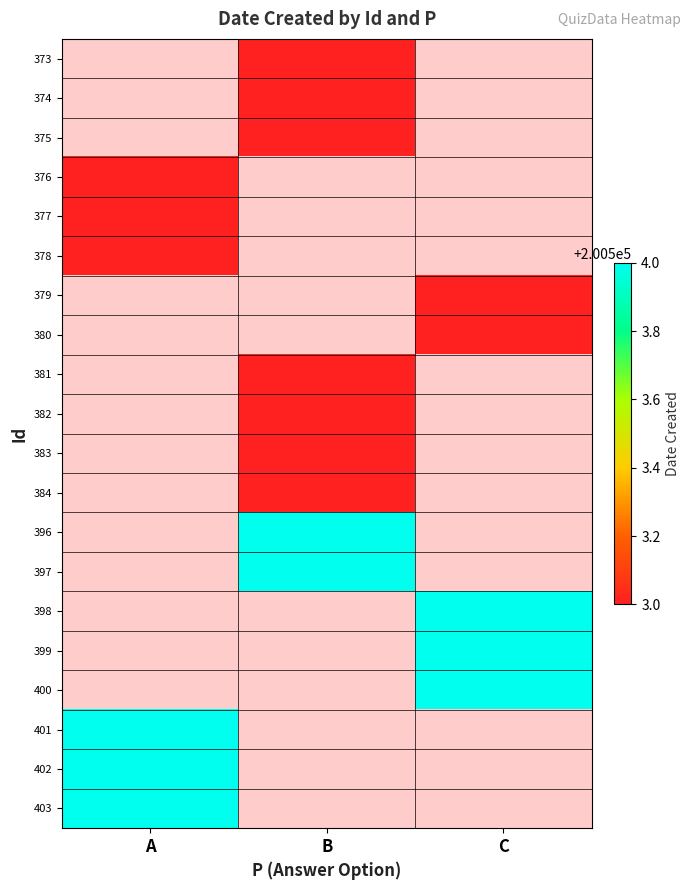

Rank the series at C from highest to lowest value.

373, 374, 375, 376, 377, 378, 379, 380, 381, 382, 383, 384, 396, 397, 398, 399, 400, 401, 402, 403